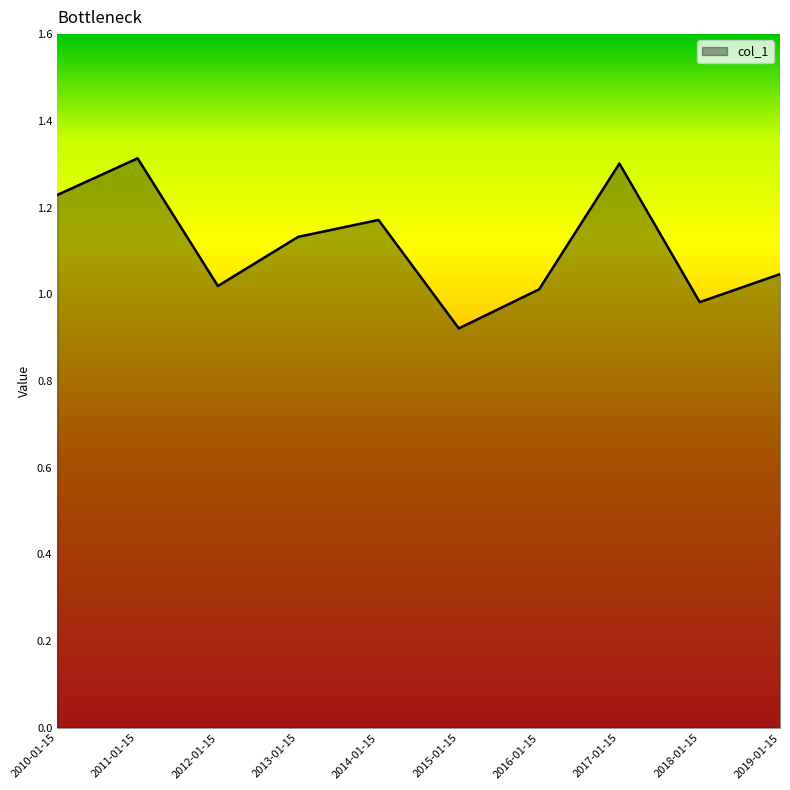

Which category has the lowest value across all series?

2015-01-15